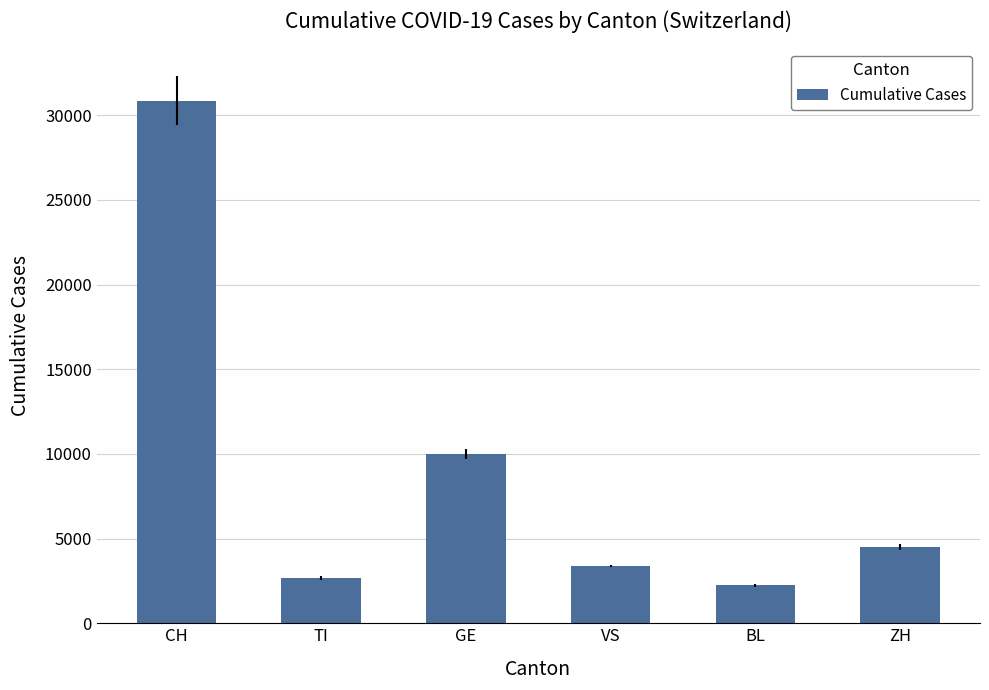

Reading right to left, transcribe all the data shown in this chart.

ZH=4520	BL=2236	VS=3391	GE=9992	TI=2663	CH=30856